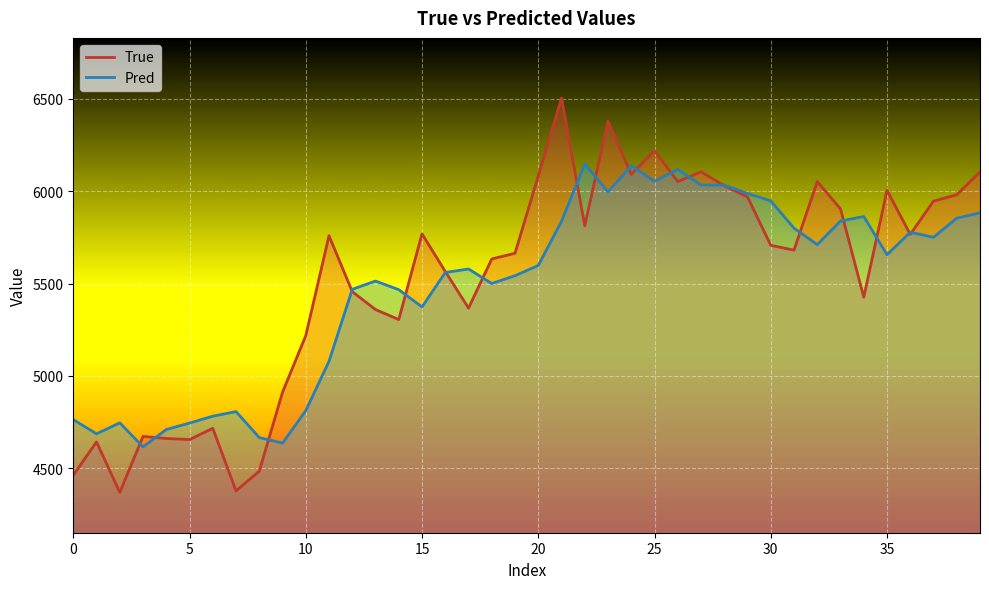

What is the label of the 13th point from the left?

12